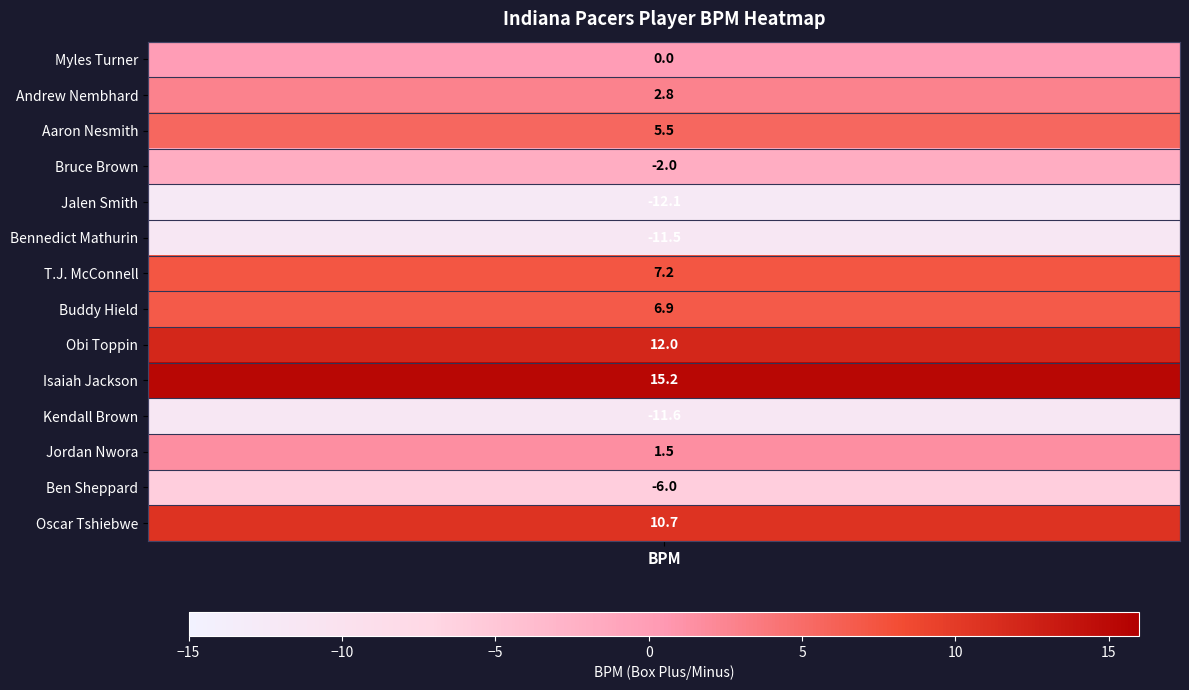

List the labels in order of value, largest first.

Isaiah Jackson, Obi Toppin, Oscar Tshiebwe, T.J. McConnell, Buddy Hield, Aaron Nesmith, Andrew Nembhard, Jordan Nwora, Myles Turner, Bruce Brown, Ben Sheppard, Bennedict Mathurin, Kendall Brown, Jalen Smith